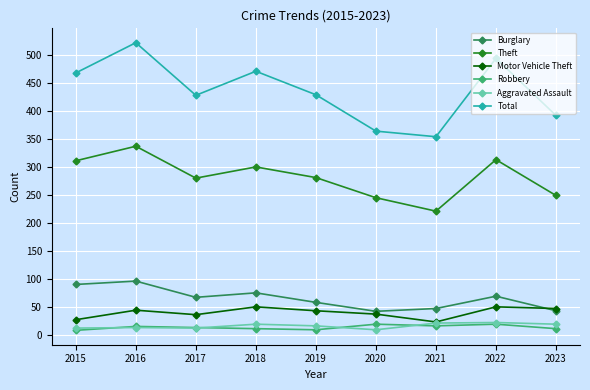

Is it true that Motor Vehicle Theft equals 27 at 2015?

True